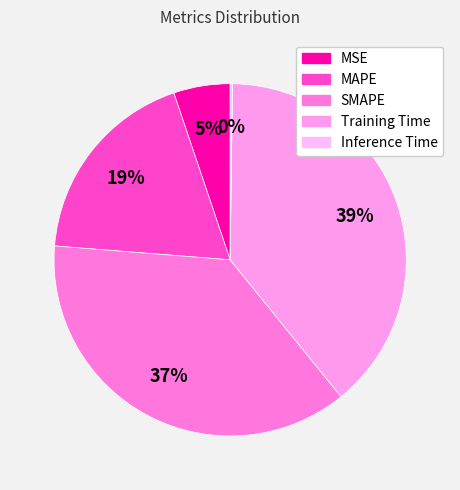

What is the largest slice in the pie chart?

Training Time